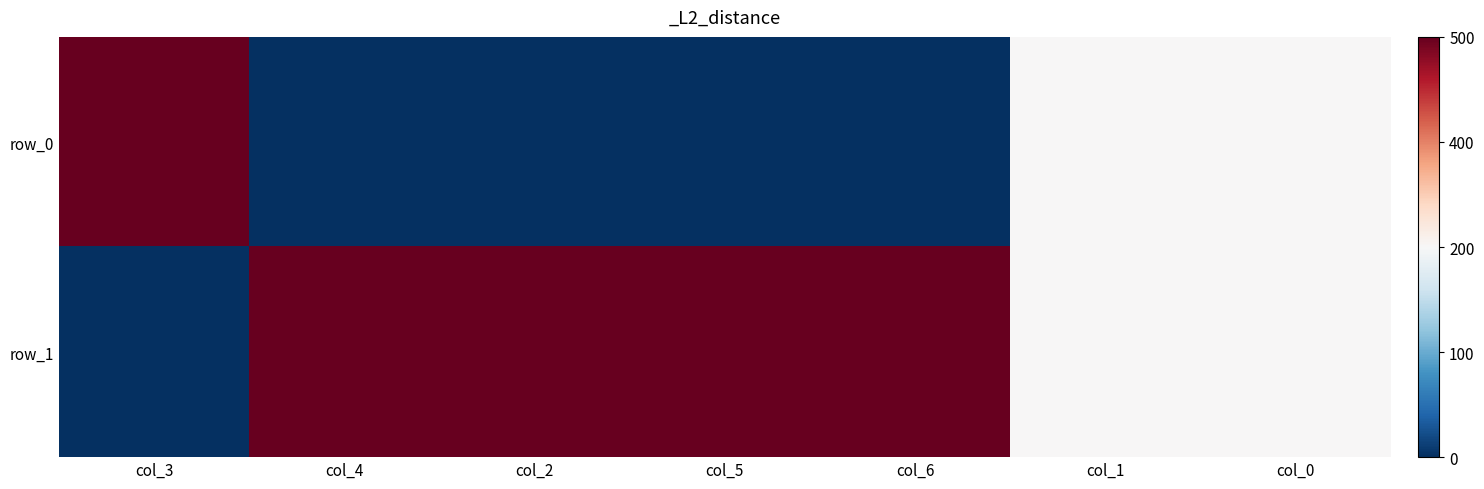

Rank the categories by row_0 value from highest to lowest.

col_3, col_1, col_0, col_4, col_2, col_5, col_6